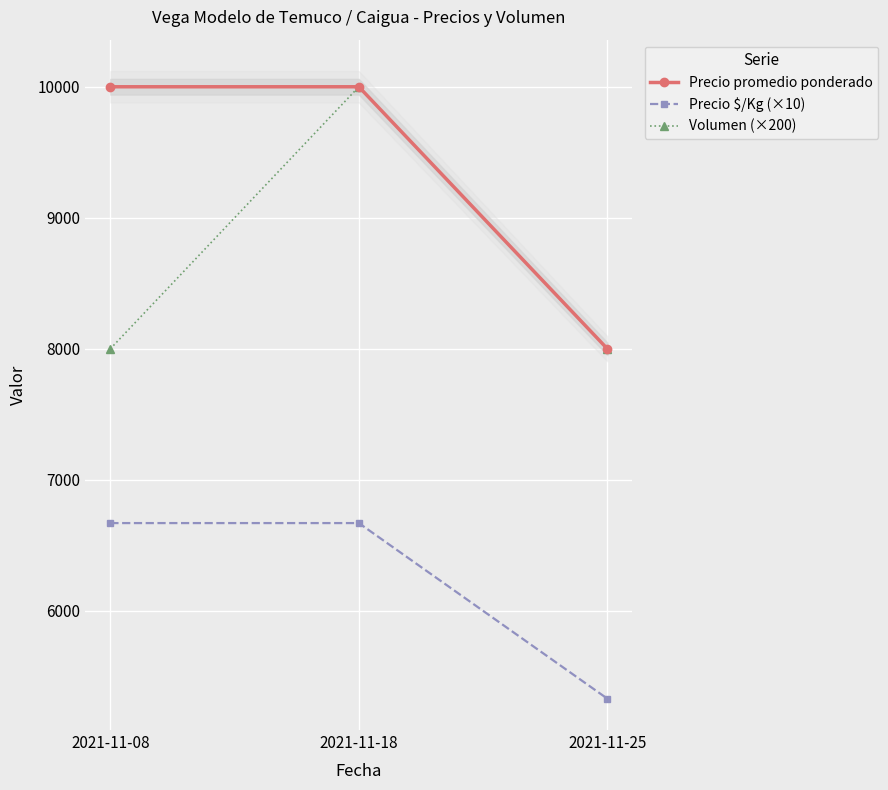

Is the value of Volumen (×200) at 2021-11-25 greater than the value of Precio $/Kg (×10) at 2021-11-25?

Yes